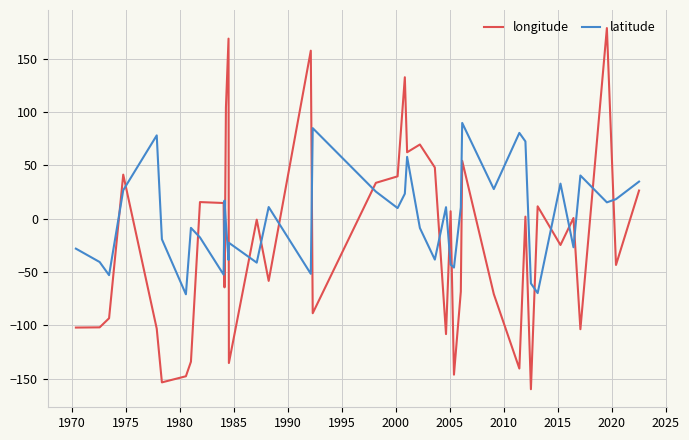

What is the difference between the maximum and minimum values in the longitude series?

338.9